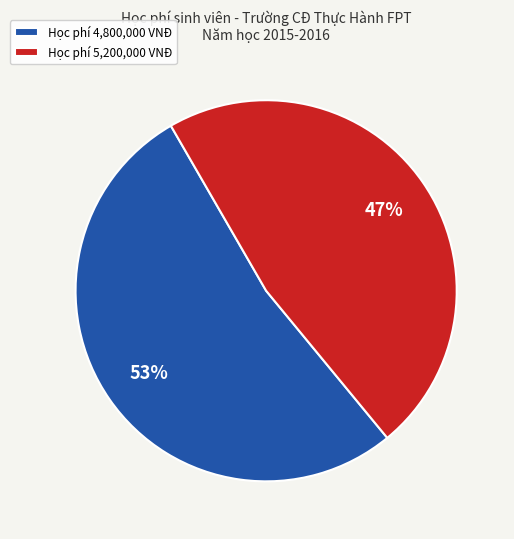

Combined, do Học phí 5,200,000 VNĐ and Học phí 4,800,000 VNĐ account for over 50%?

Yes